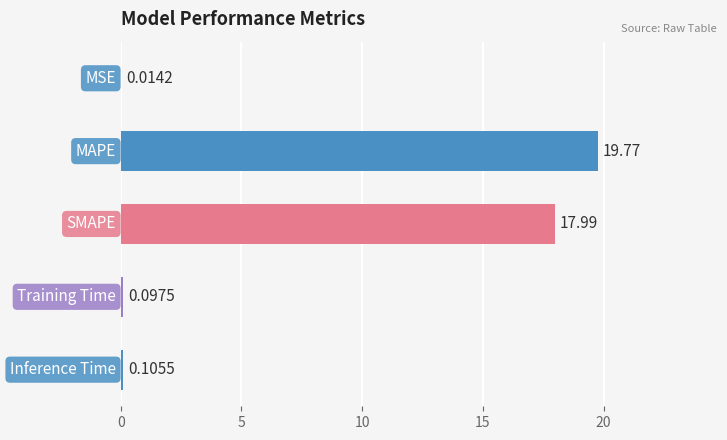

Rank the categories by value from lowest to highest.

MSE, Training Time, Inference Time, SMAPE, MAPE